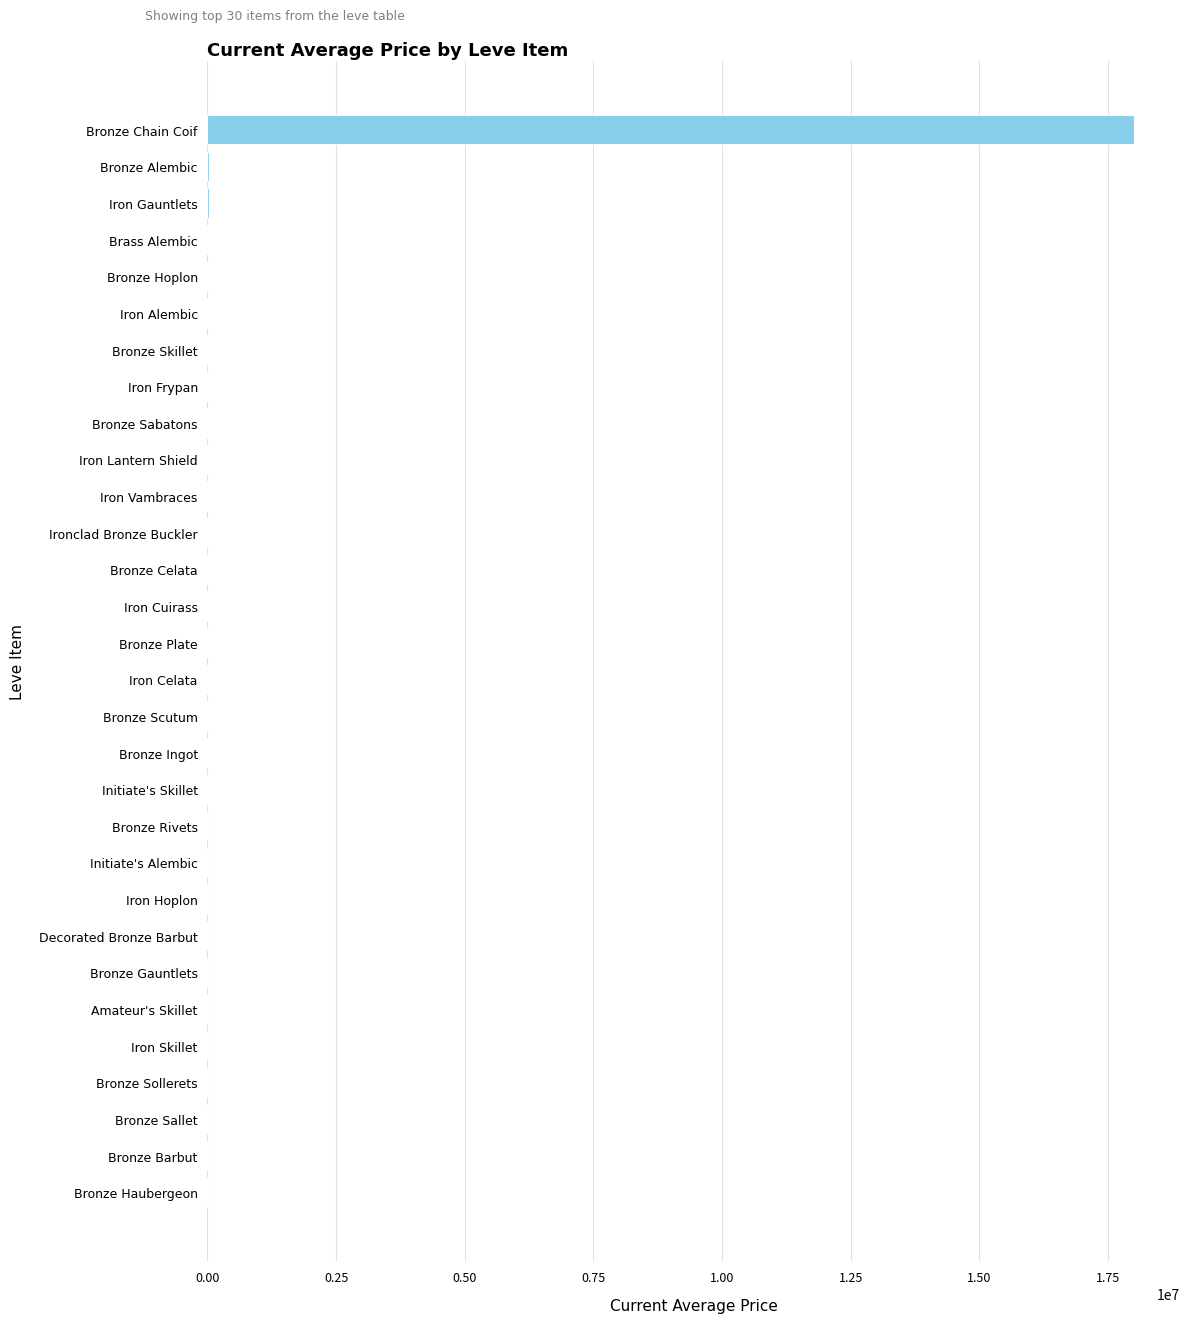

Is it true that the value at Decorated Bronze Barbut is 0.0?

True